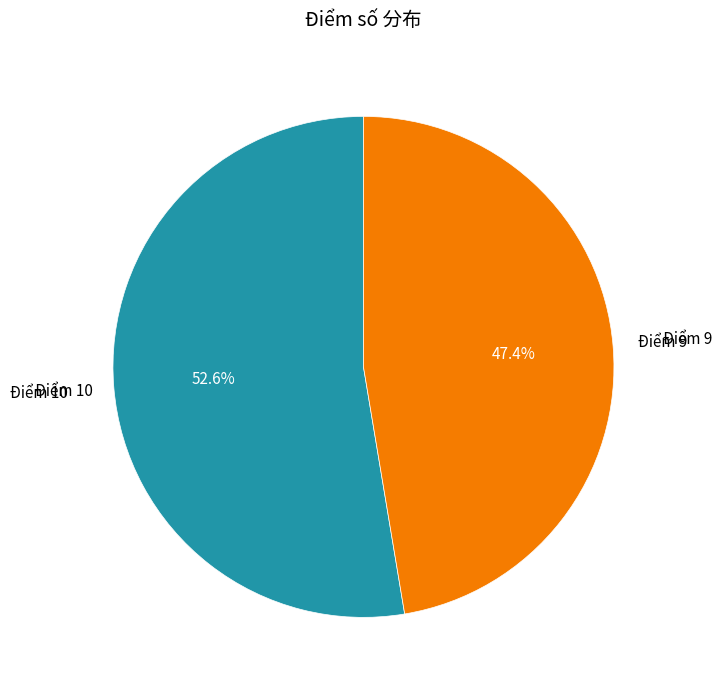

Approximately how many times larger is the value at Điểm 10 compared to Điểm 9?

1.1